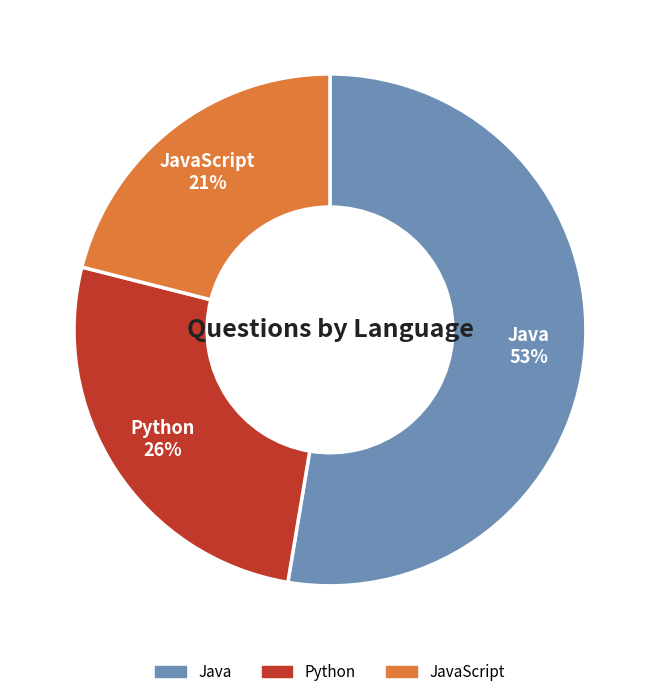

Is there a majority slice in this chart?

Yes